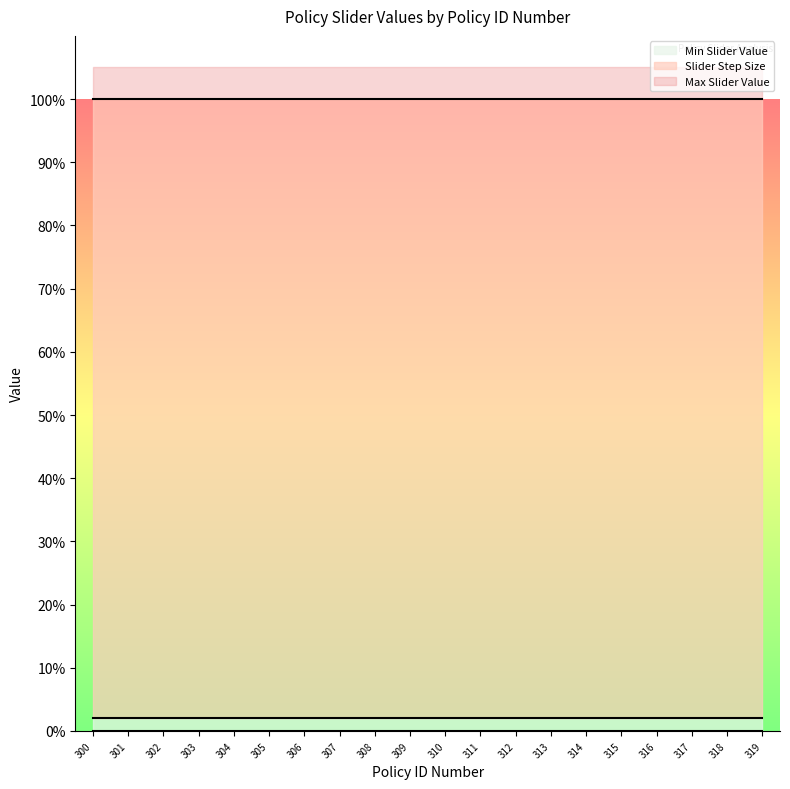

Reading right to left, list all the values displayed in this chart.

Max Slider Value: 319=1.0	318=1.0	317=1.0	316=1.0	315=1.0	314=1.0	313=1.0	312=1.0	311=1.0	310=1.0	309=1.0	308=1.0	307=1.0	306=1.0	305=1.0	304=1.0	303=1.0	302=1.0	301=1.0	300=1.0
Slider Step Size: 319=0.0	318=0.0	317=0.0	316=0.0	315=0.0	314=0.0	313=0.0	312=0.0	311=0.0	310=0.0	309=0.0	308=0.0	307=0.0	306=0.0	305=0.0	304=0.0	303=0.0	302=0.0	301=0.0	300=0.0
Min Slider Value: 319=0.0	318=0.0	317=0.0	316=0.0	315=0.0	314=0.0	313=0.0	312=0.0	311=0.0	310=0.0	309=0.0	308=0.0	307=0.0	306=0.0	305=0.0	304=0.0	303=0.0	302=0.0	301=0.0	300=0.0